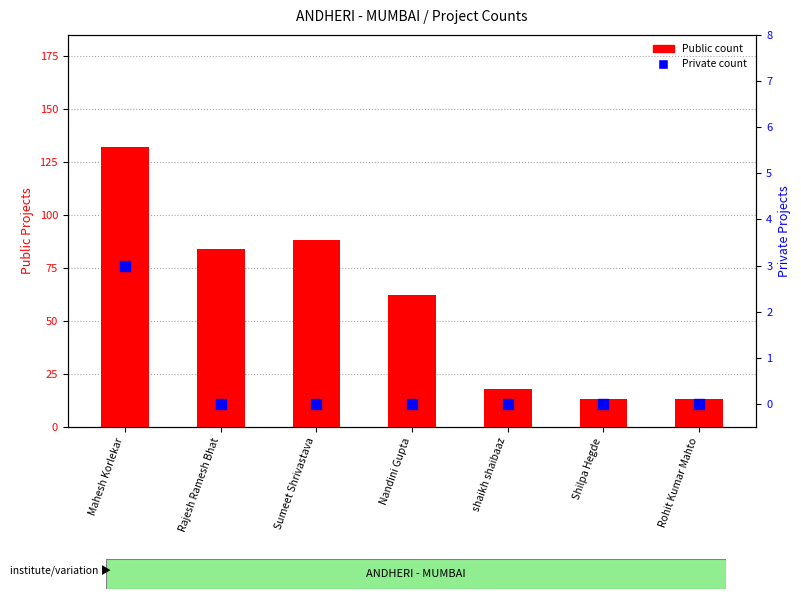

What are all the series names shown in the legend?

Public count, Private count